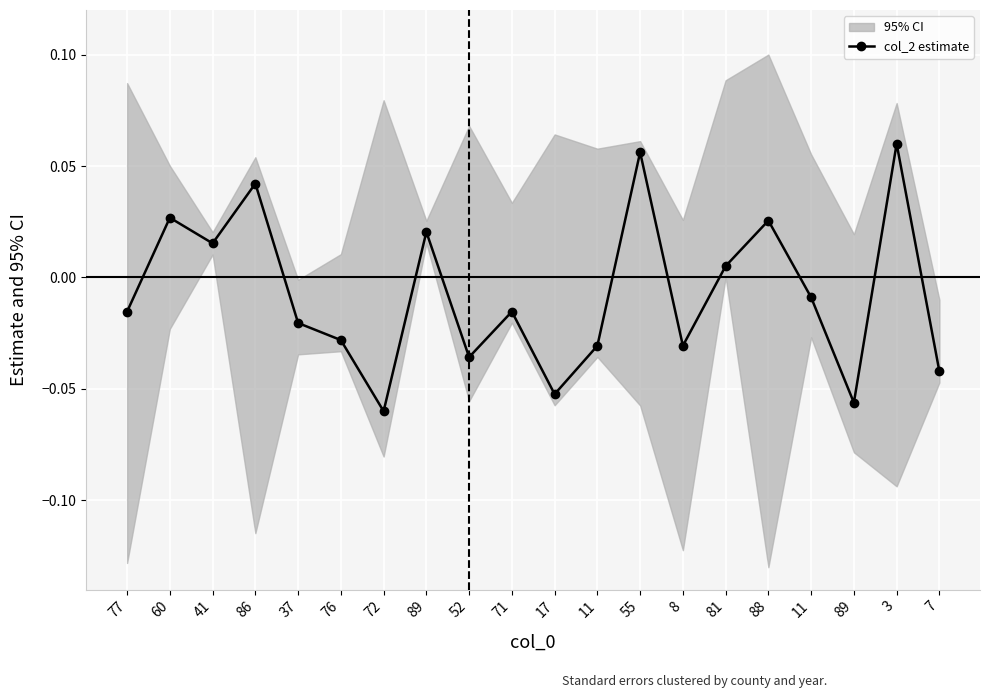

What is the label of the 13th point from the left?

55